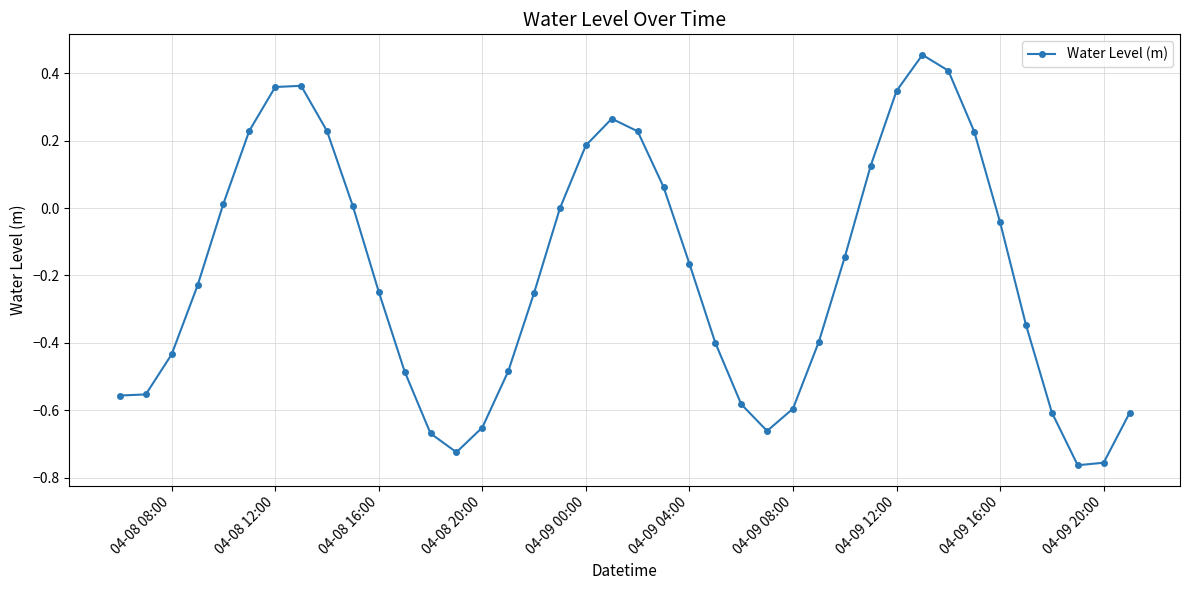

How many points are higher than both their immediate neighbors (excluding endpoints)?

3